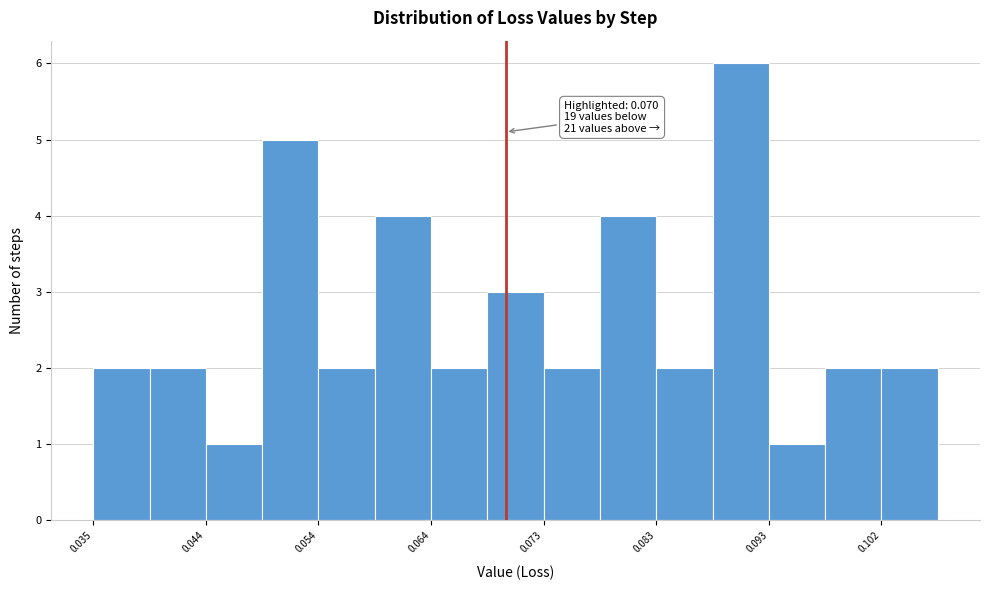

Which range on the x-axis has the tallest bar?

0.088 to 0.093